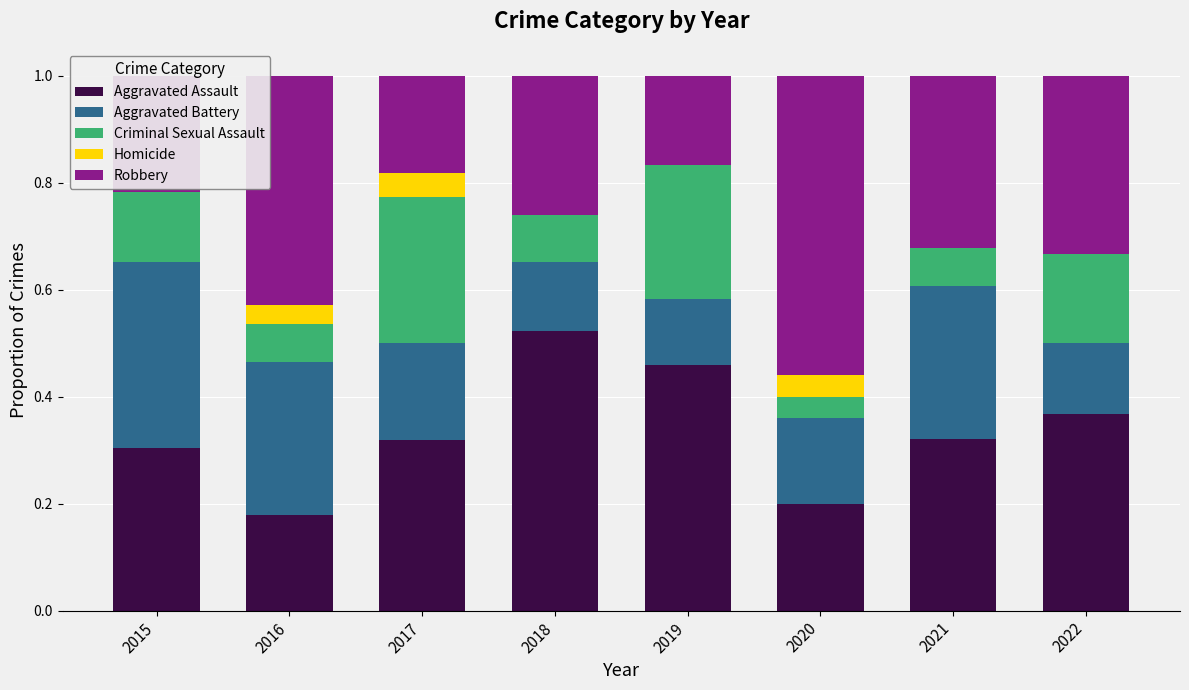

At which label does Aggravated Assault reach its peak?

2018